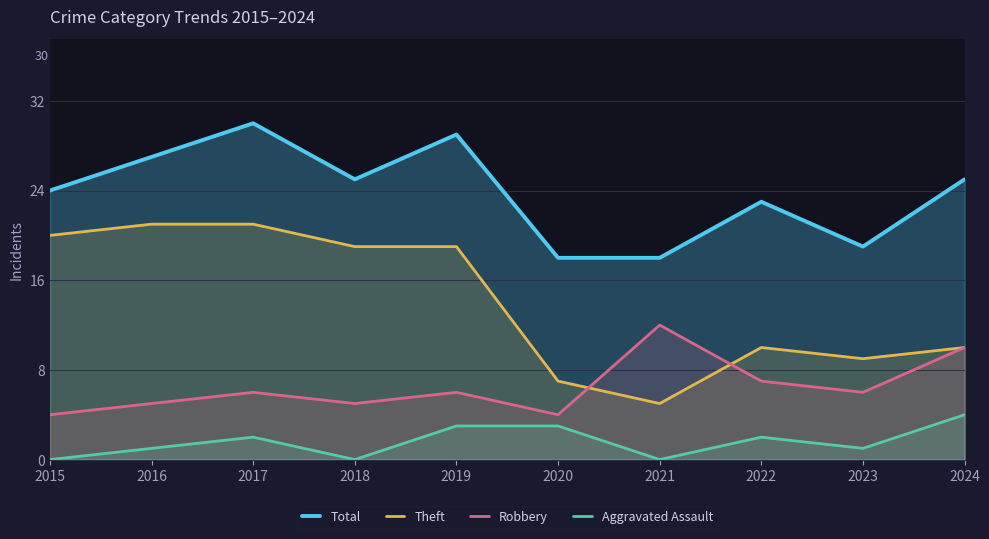

Between 2017 and 2019, which series saw the biggest shift?

Theft